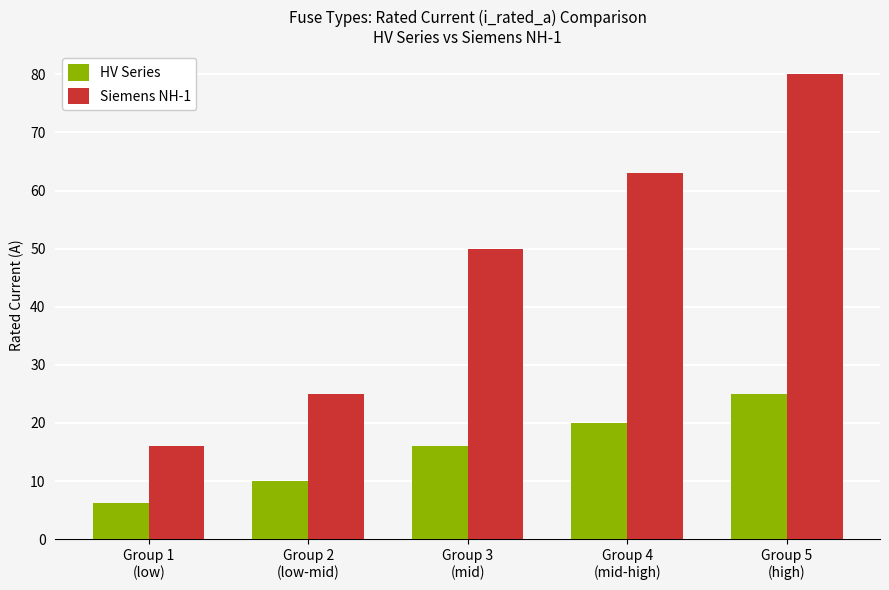

Which category has the highest value across all series?

Group 5
(high)